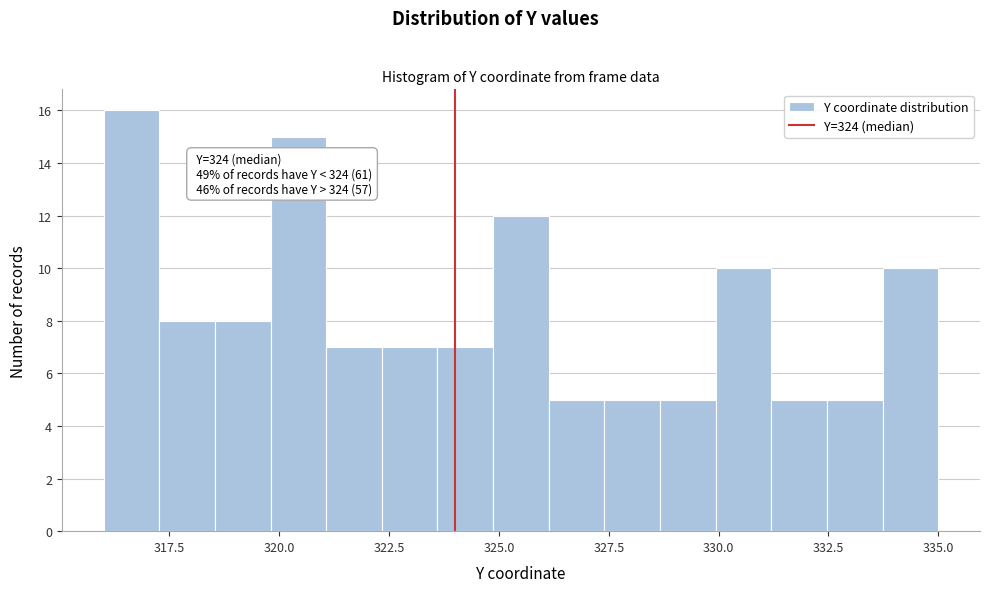

Read against the x-axis, roughly where is the centre of the tallest bar?

316.5